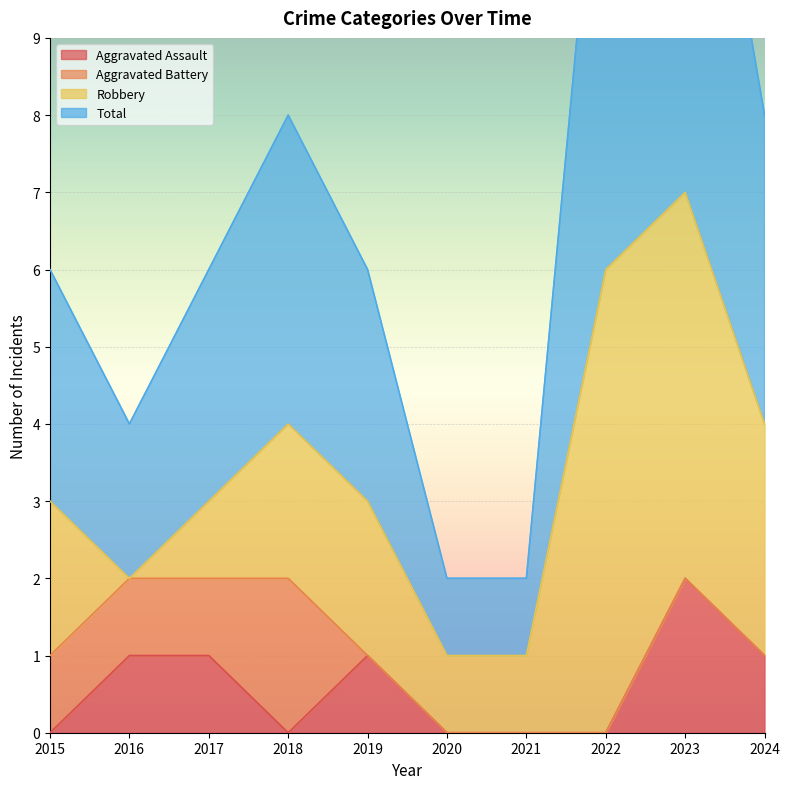

True or false: Aggravated Assault has a value of 1 at 2016.

True